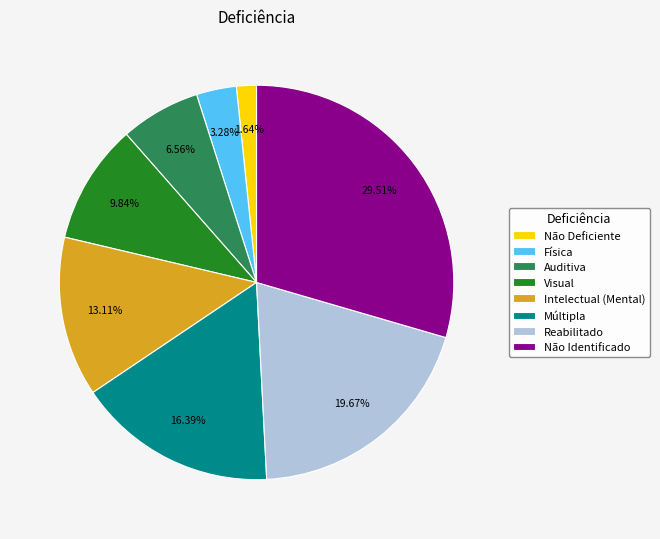

Does any single category account for the majority?

No